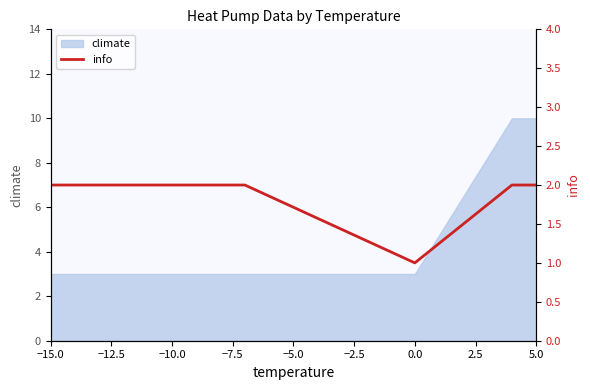

How many lines are shown in the chart?

1